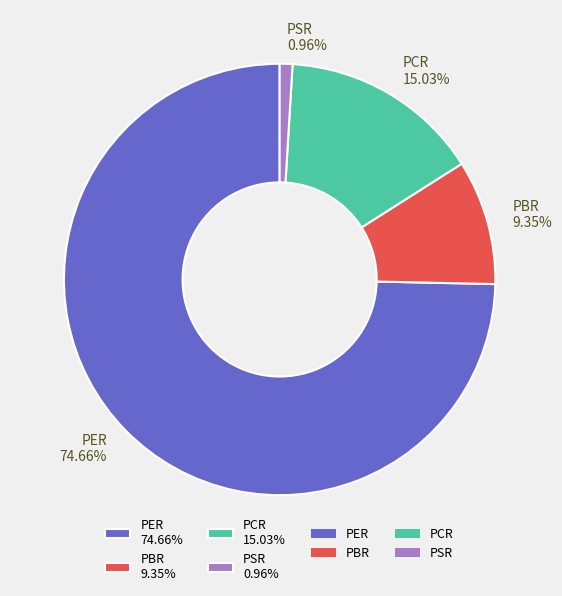

How many slices are in this pie chart?

4